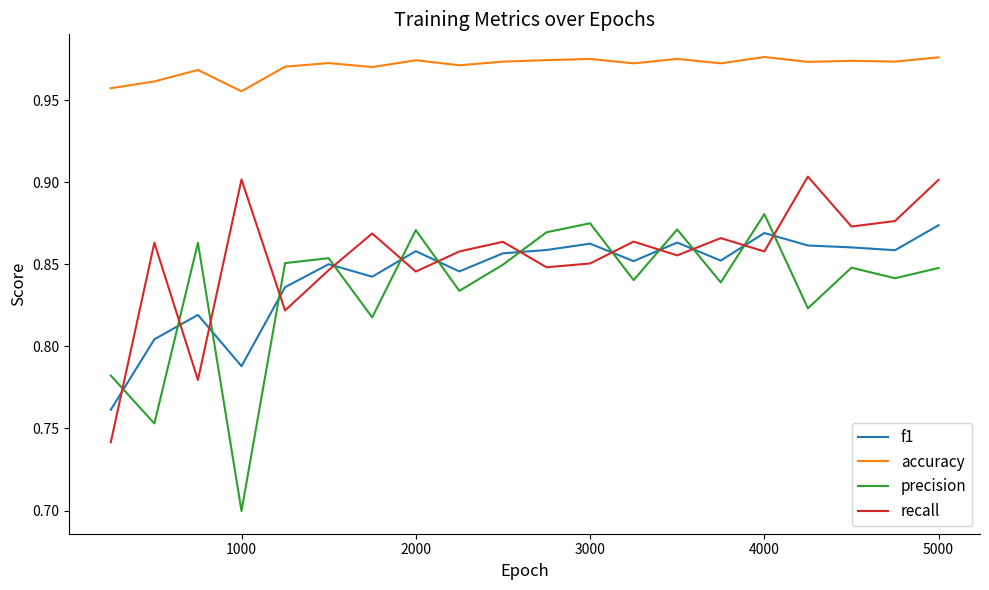

After their last crossing, which series has the higher values: f1 or precision?

f1